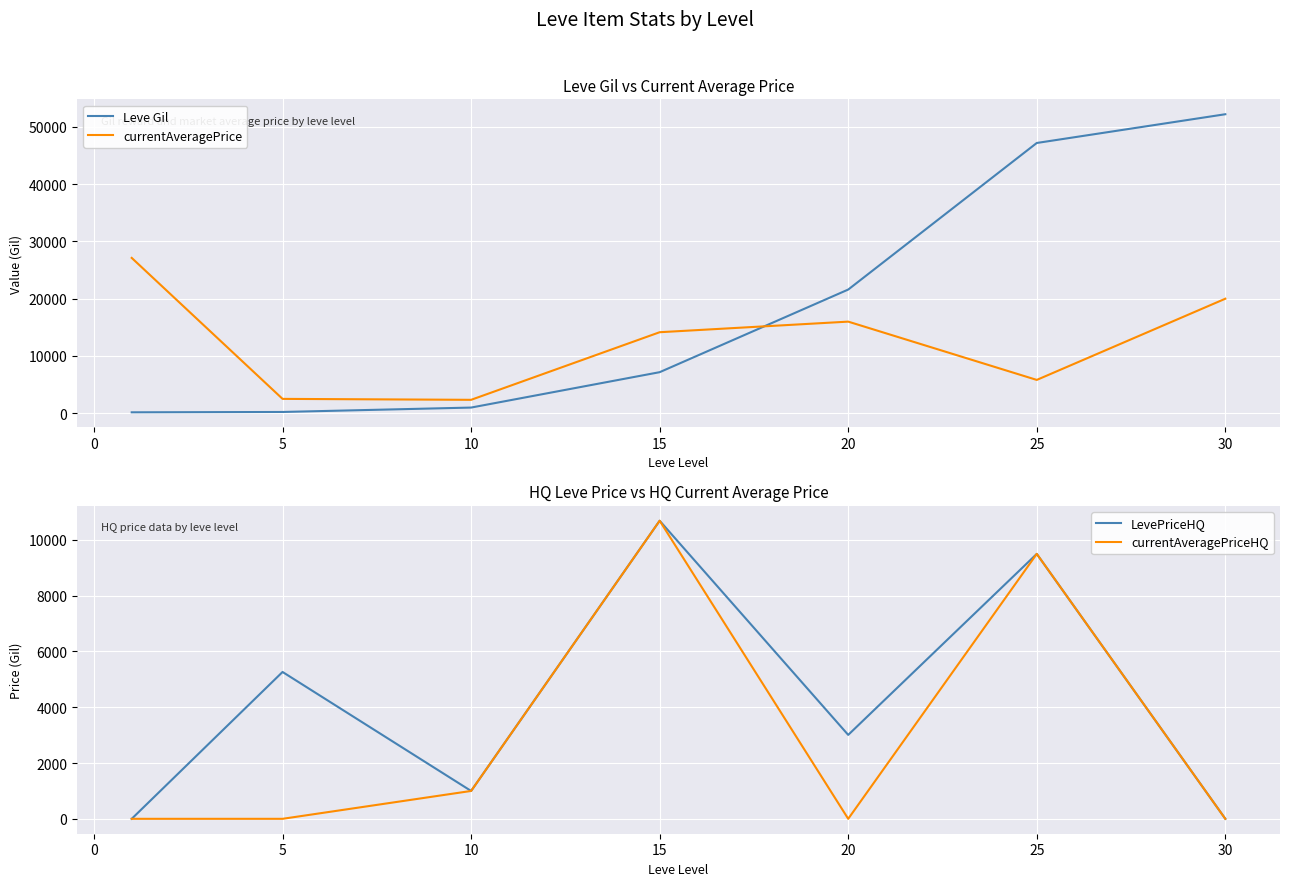

Which series ends up on top after the final intersection of Leve Gil and currentAveragePrice?

Leve Gil